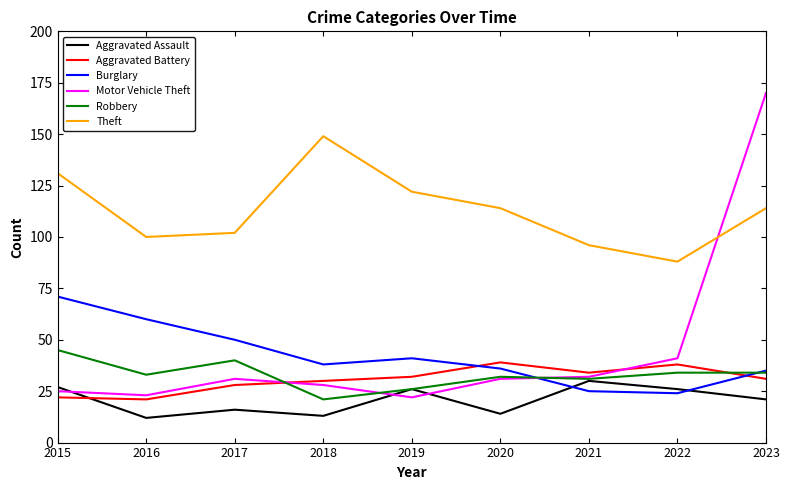

Where is the first local minimum for Aggravated Assault?

2016